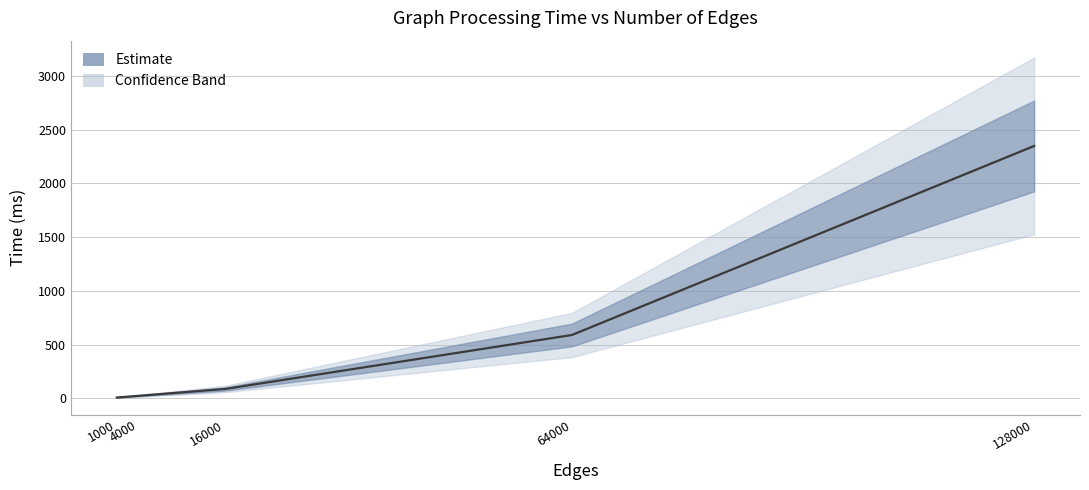

The chart shows a value of 273.5 at 64000. True or false?

False